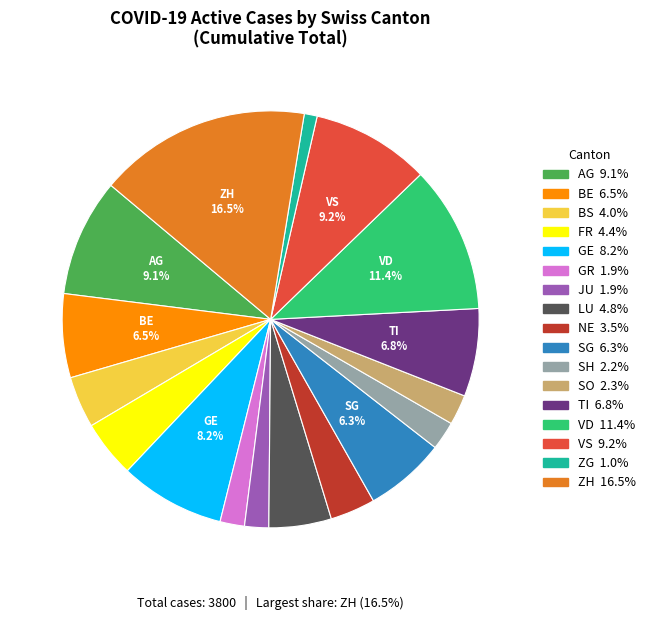

To the nearest percent, what percentage of the pie is NE?

4%